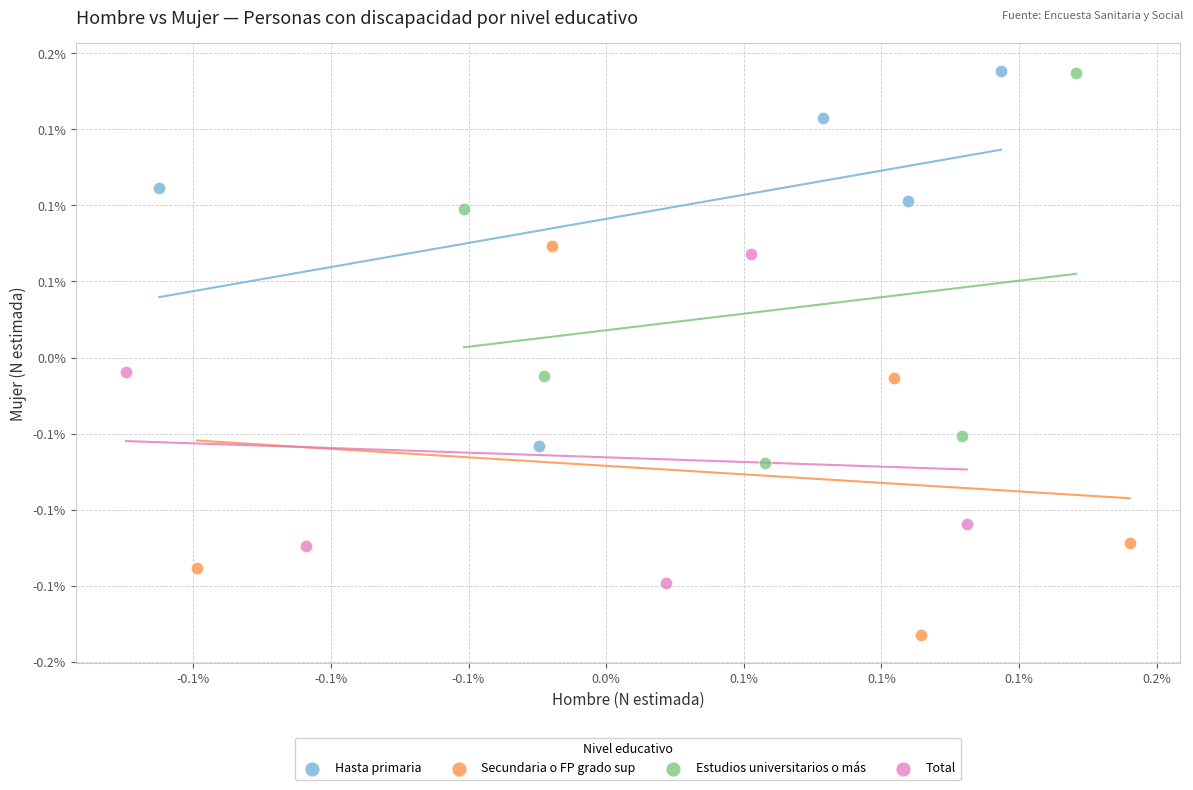

What are all the series names shown in the legend?

Hasta primaria, Secundaria o FP grado sup, Estudios universitarios o más, Total